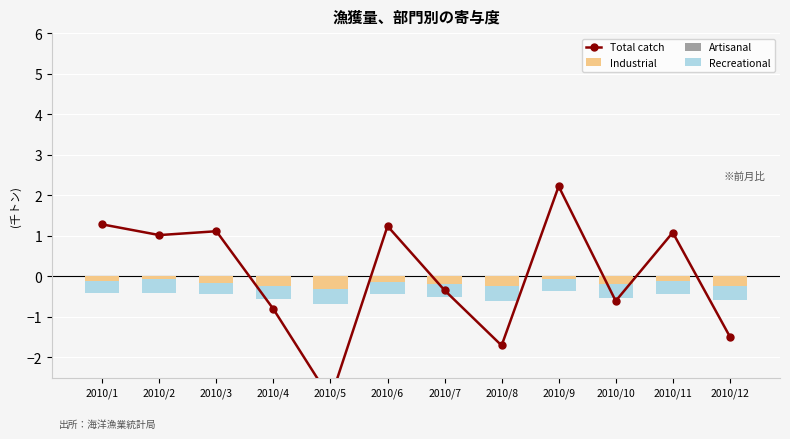

True or false: Artisanal has a value of 0.0 at 2010/3.

True